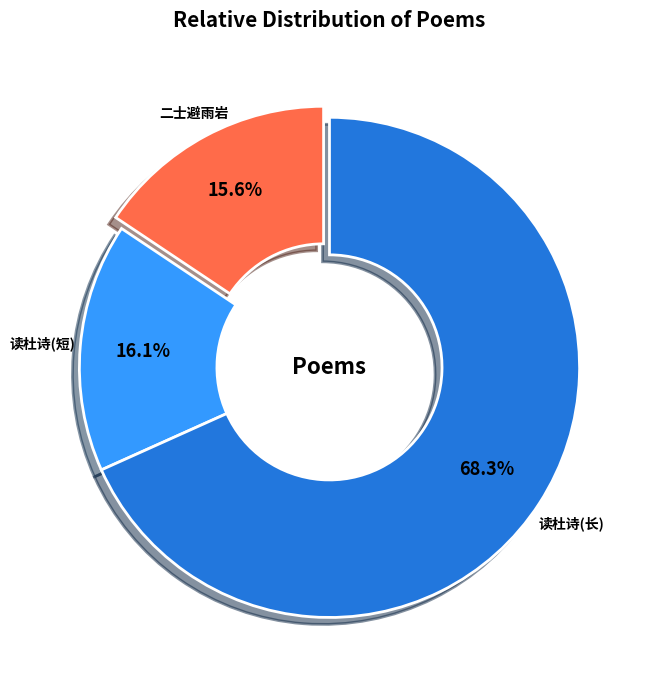

Does any single category account for the majority?

Yes